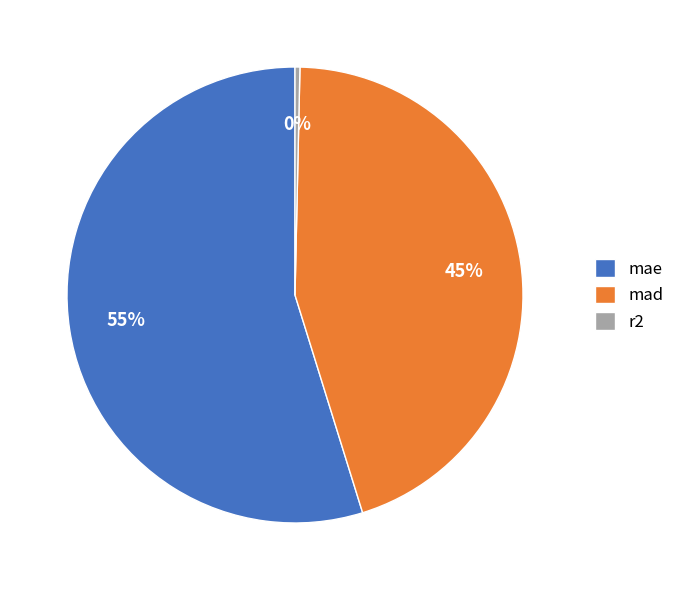

Rank the categories by value from highest to lowest.

mae, mad, r2